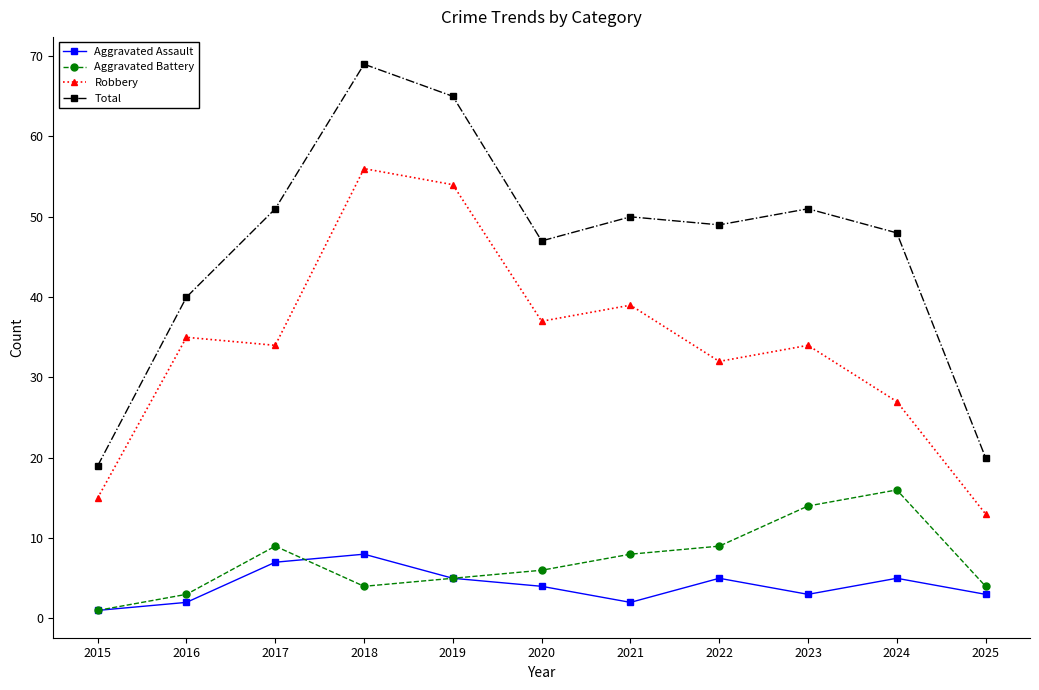

The Total series shows 38 at 2018. True or false?

False